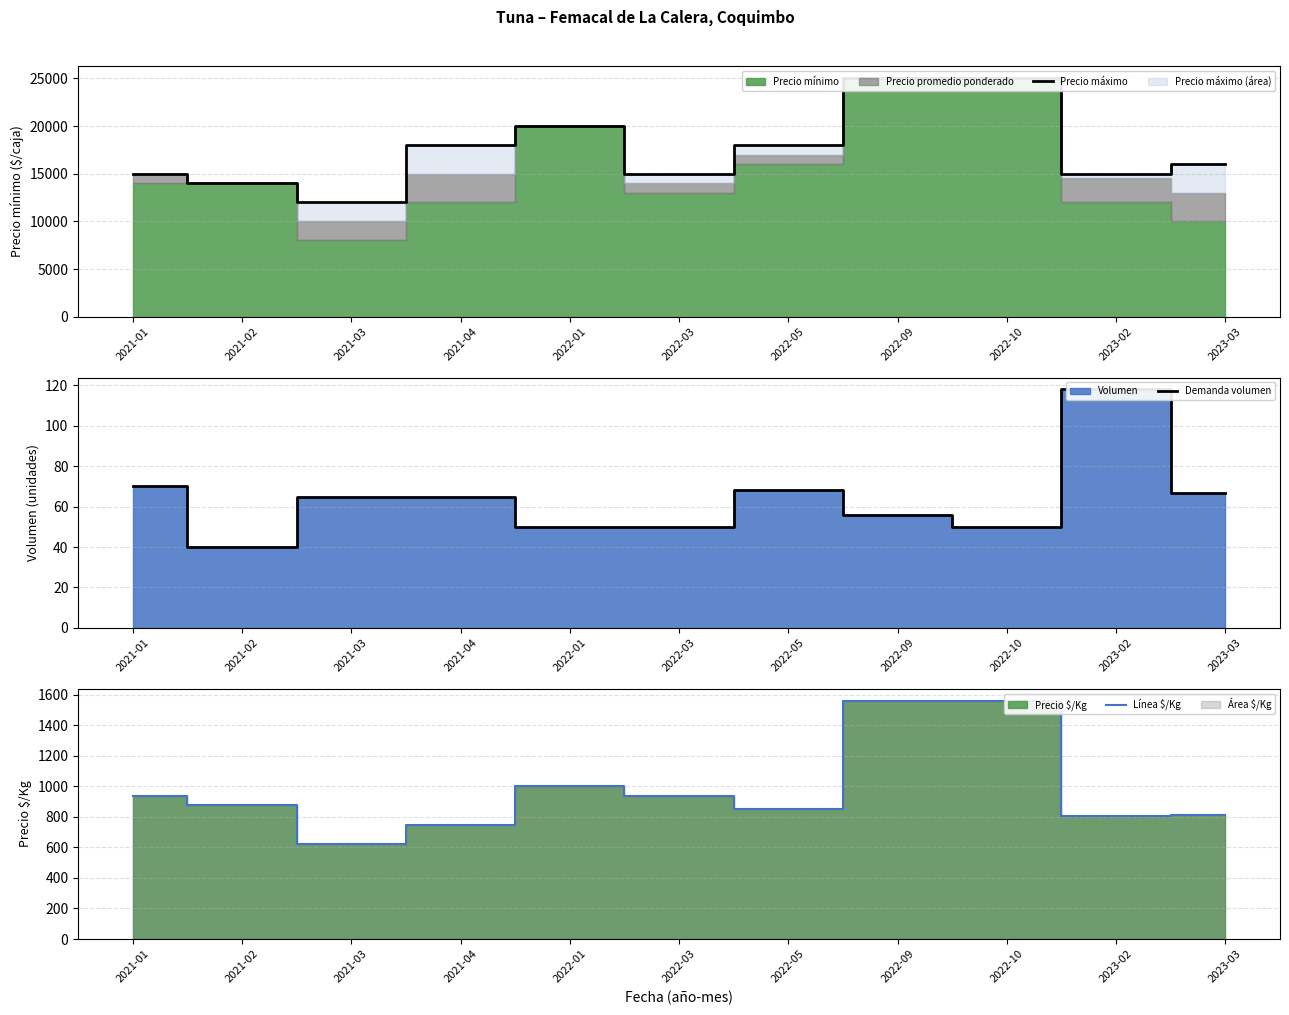

True or false: Demanda volumen has more than 1 interior local peaks.

True